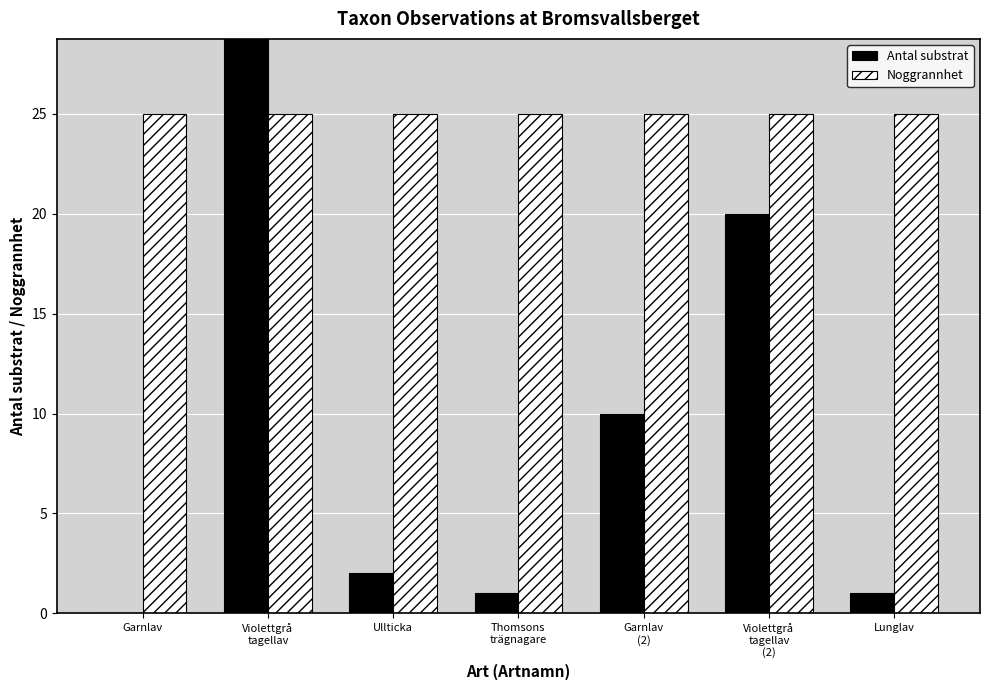

Reading left to right, extract all data points from this chart.

Antal substrat: 0	50	2	1	10	20	1
Noggrannhet: 25	25	25	25	25	25	25